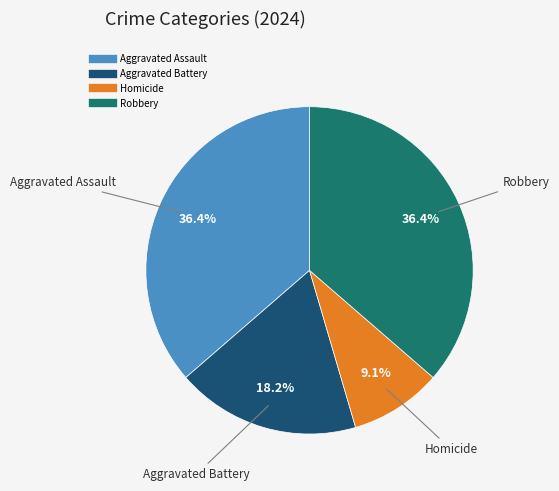

What portion of the pie excludes Robbery?

63.6%